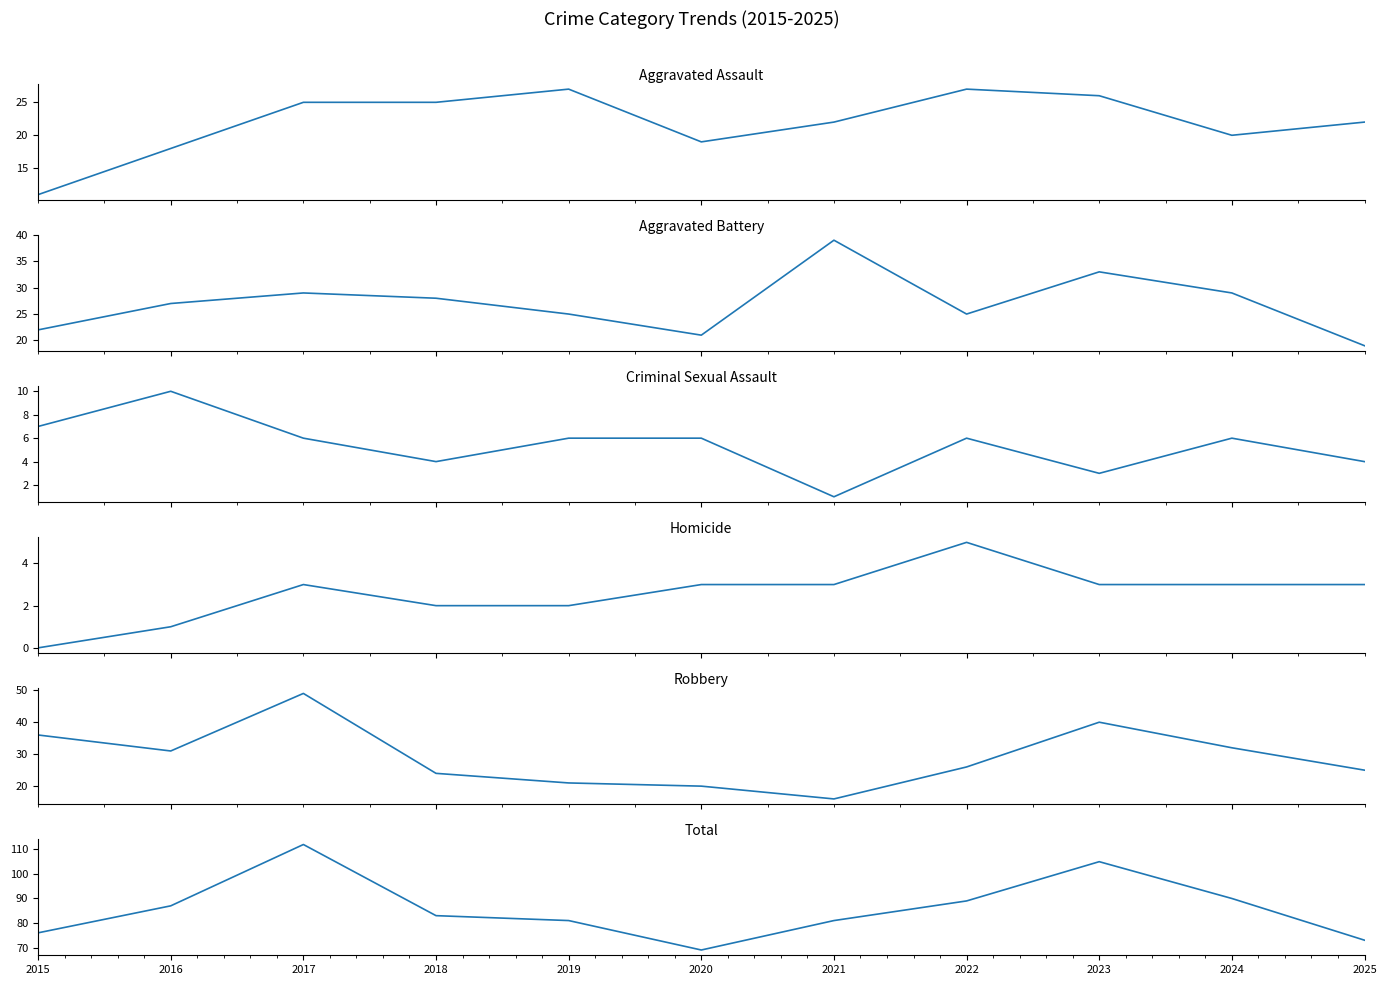

Reading left to right, list all the values displayed in this chart.

Aggravated Assault: 11	18	25	25	27	19	22	27	26	20	22
Aggravated Battery: 22	27	29	28	25	21	39	25	33	29	19
Criminal Sexual Assault: 7	10	6	4	6	6	1	6	3	6	4
Homicide: 0	1	3	2	2	3	3	5	3	3	3
Robbery: 36	31	49	24	21	20	16	26	40	32	25
Total: 76	87	112	83	81	69	81	89	105	90	73